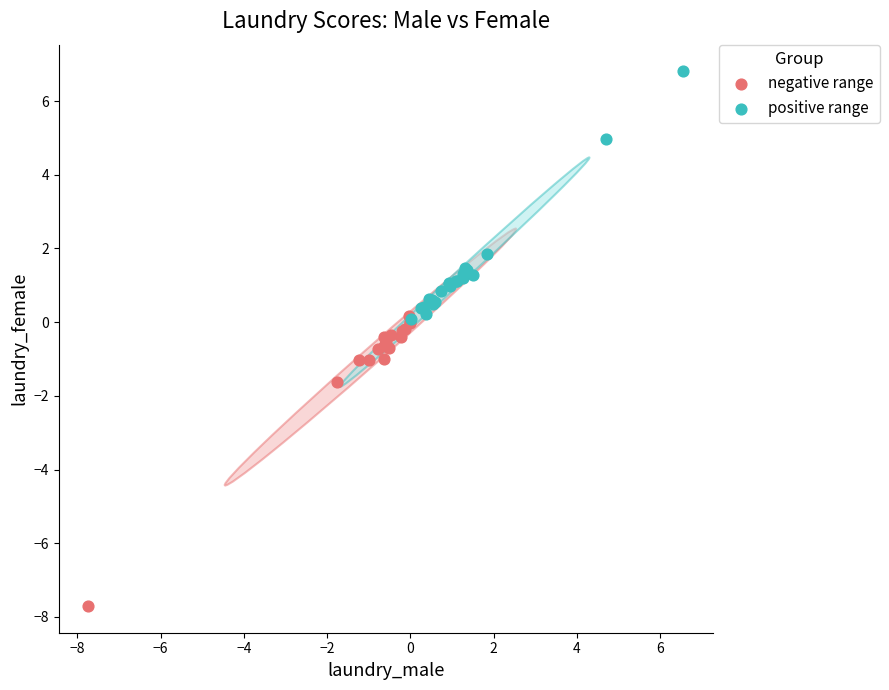

What are all the series names shown in the legend?

negative range, positive range